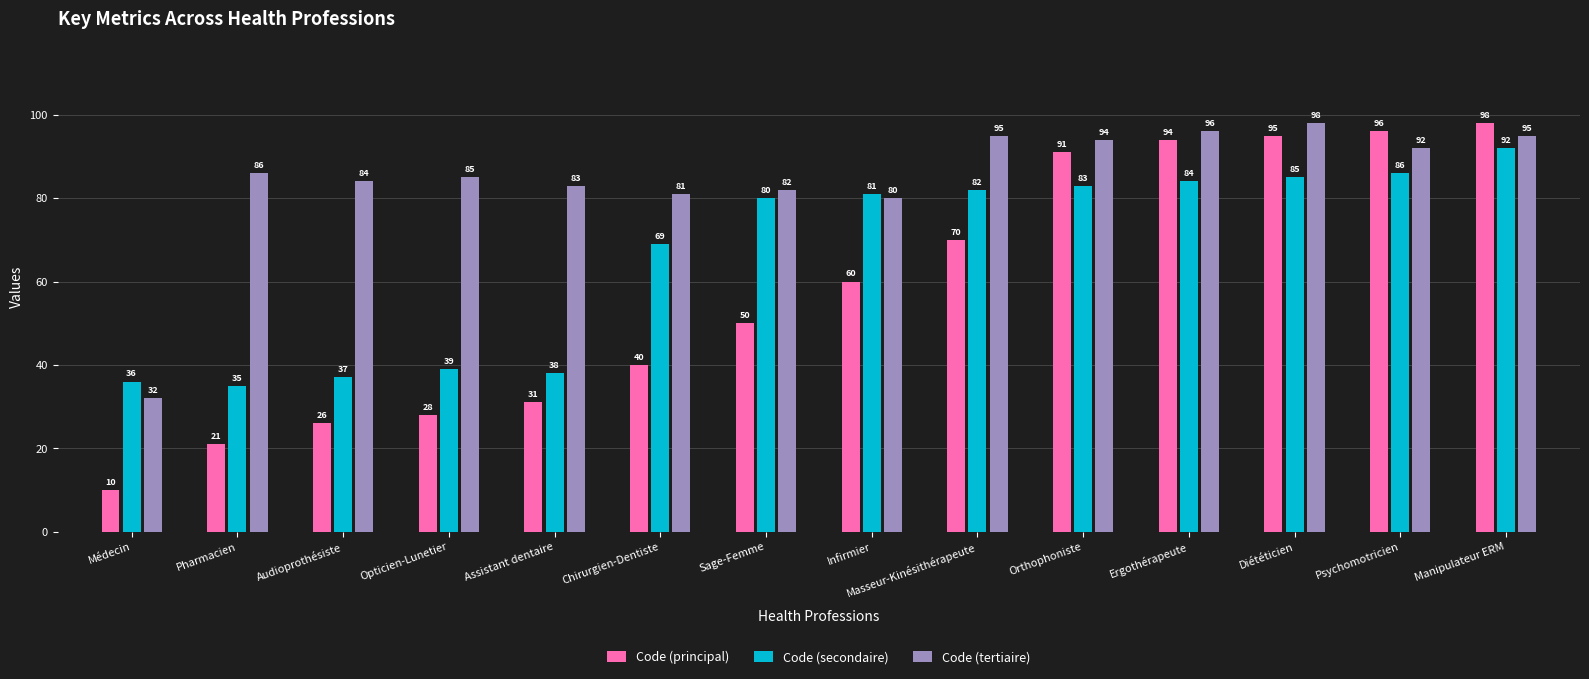

At which label does Code (tertiaire) reach its minimum?

Médecin